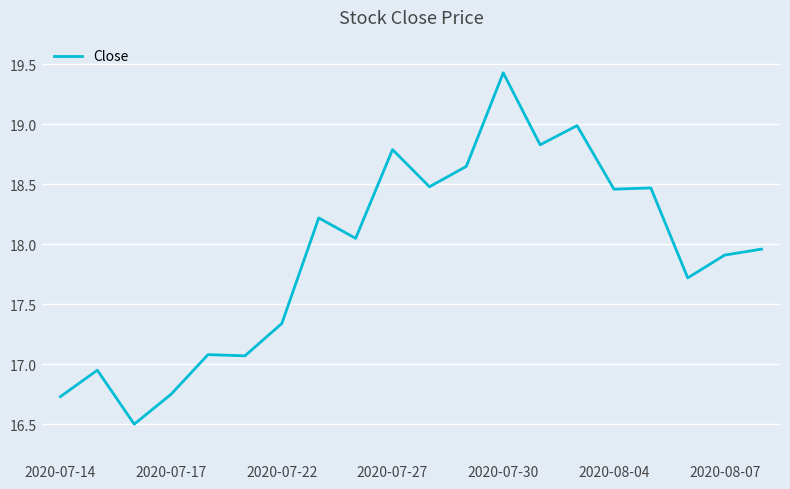

What is the greatest value displayed?

19.4